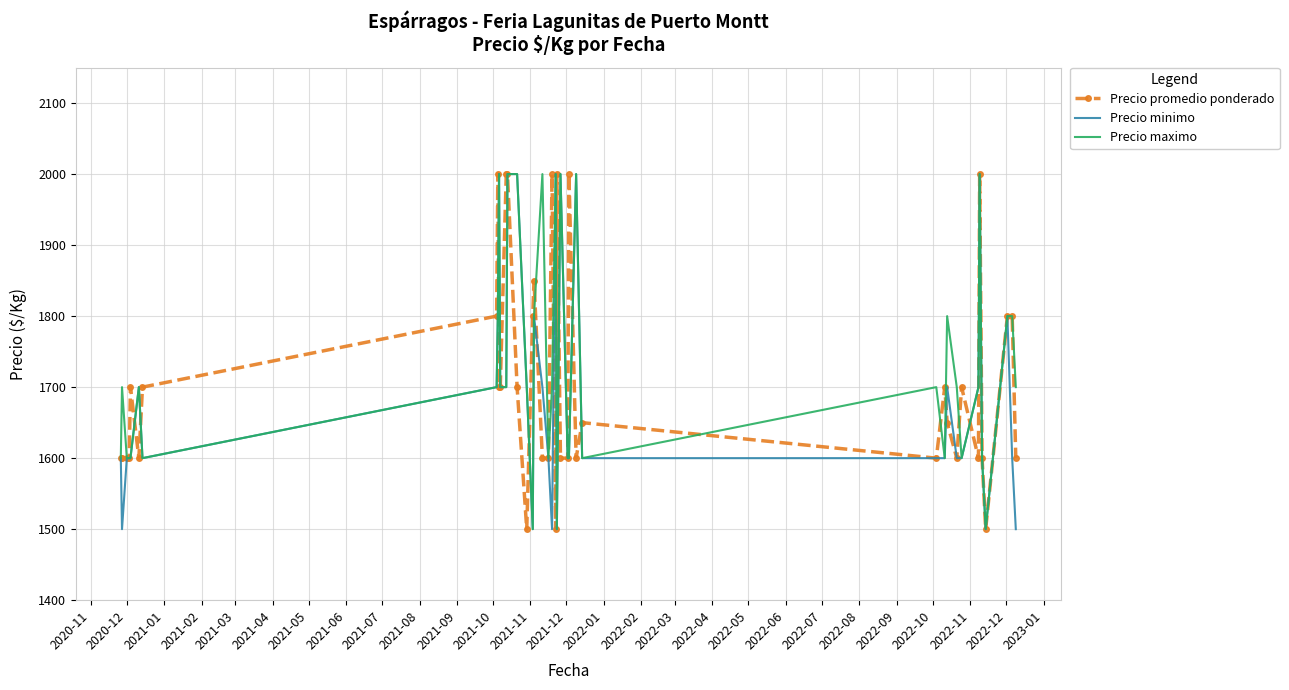

What are all the series names shown in the legend?

Precio promedio ponderado, Precio minimo, Precio maximo